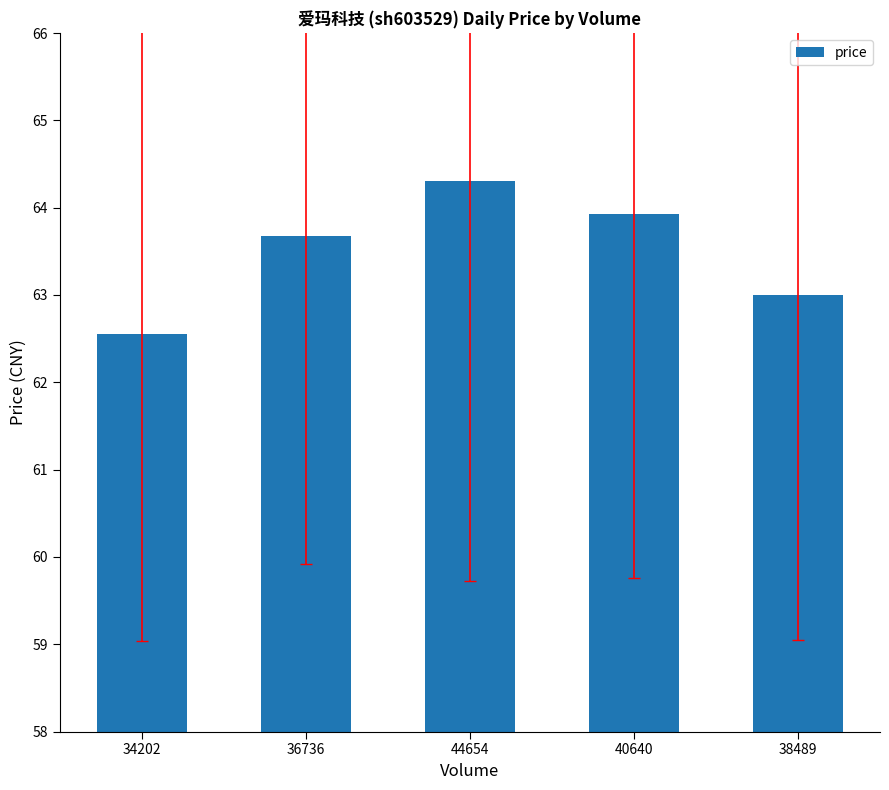

What is the sum of the values at 44654 and 36736?

128.0